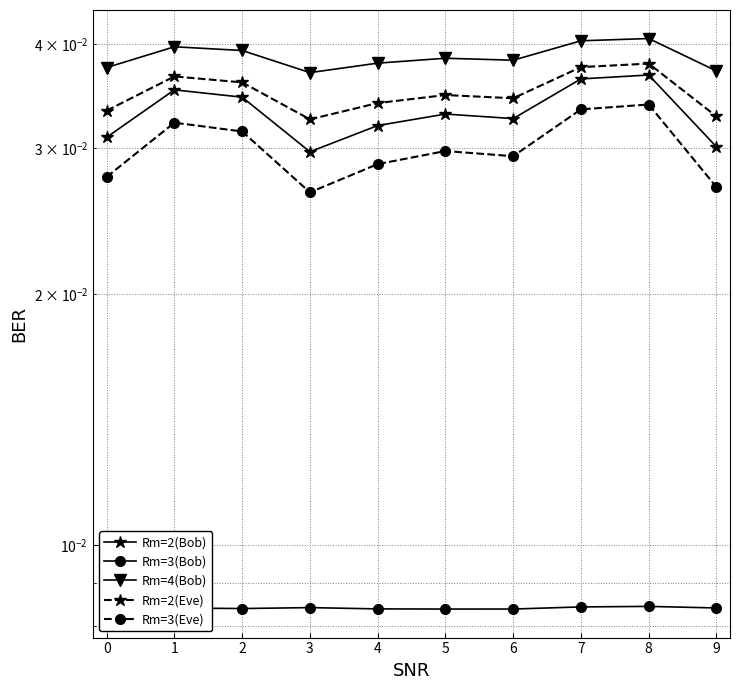

The value of Rm=2(Bob) at 3 is 0.0. True or false?

False